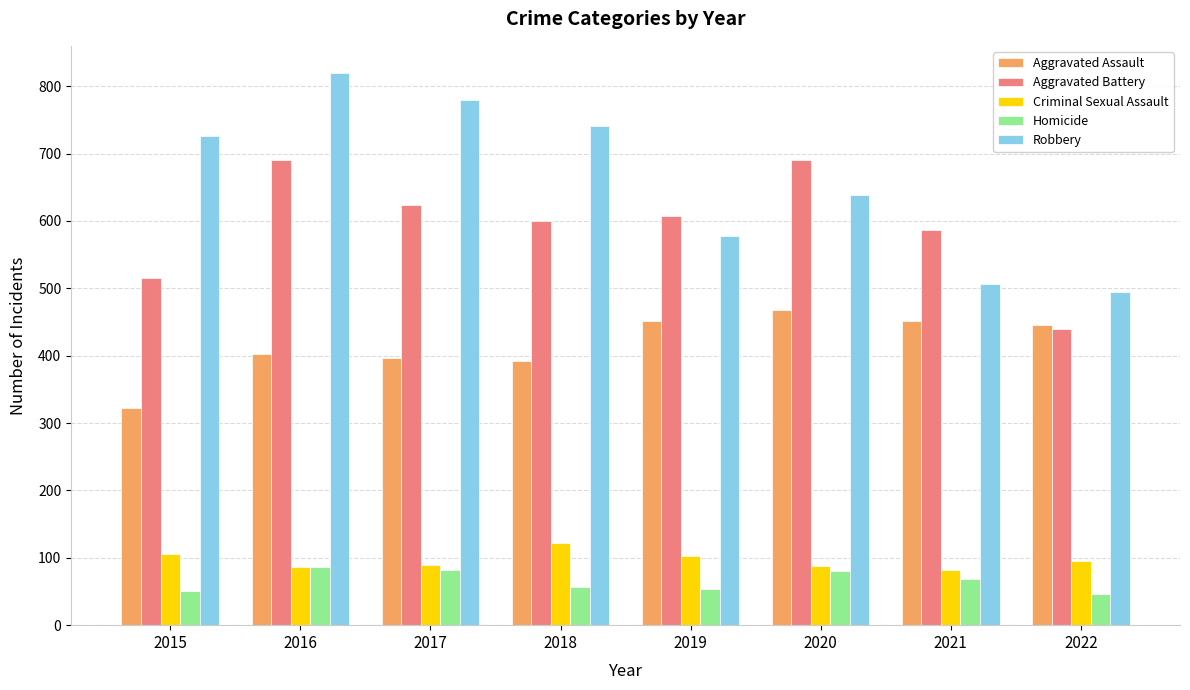

True or false: Criminal Sexual Assault has a value of 87 at 2016.

True